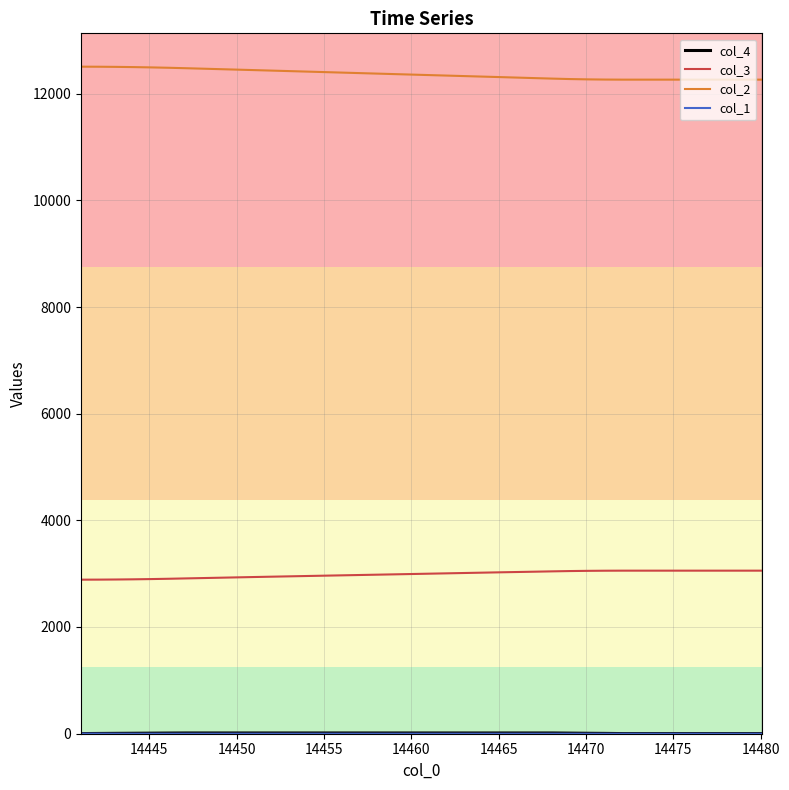

True or false: col_2 and col_3 intersect in this chart.

False